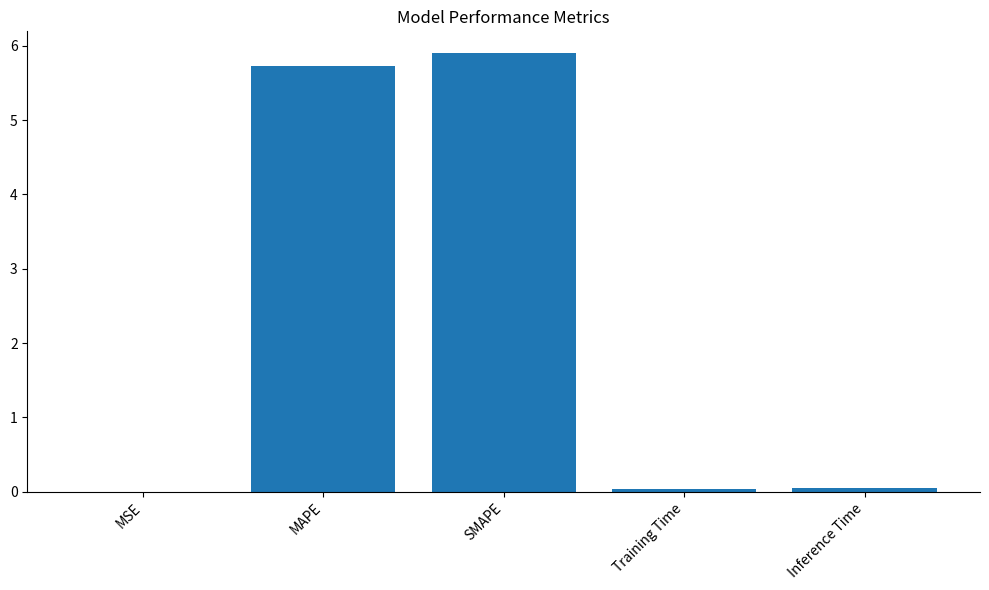

How many categories are shown in the chart?

5